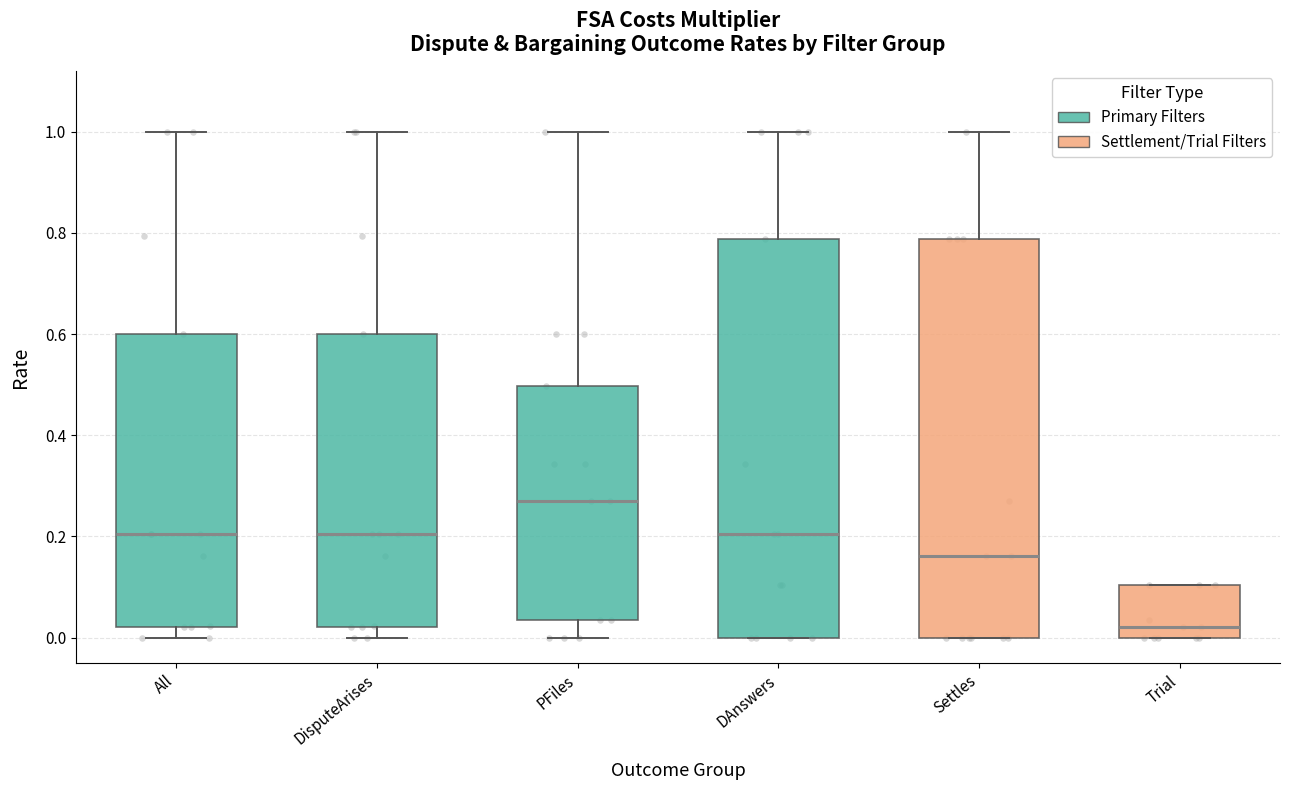

Where does the median line of the box for All sit on the y-axis? The values are not printed on the chart, so give them approximately, as read against the axis.

0.20